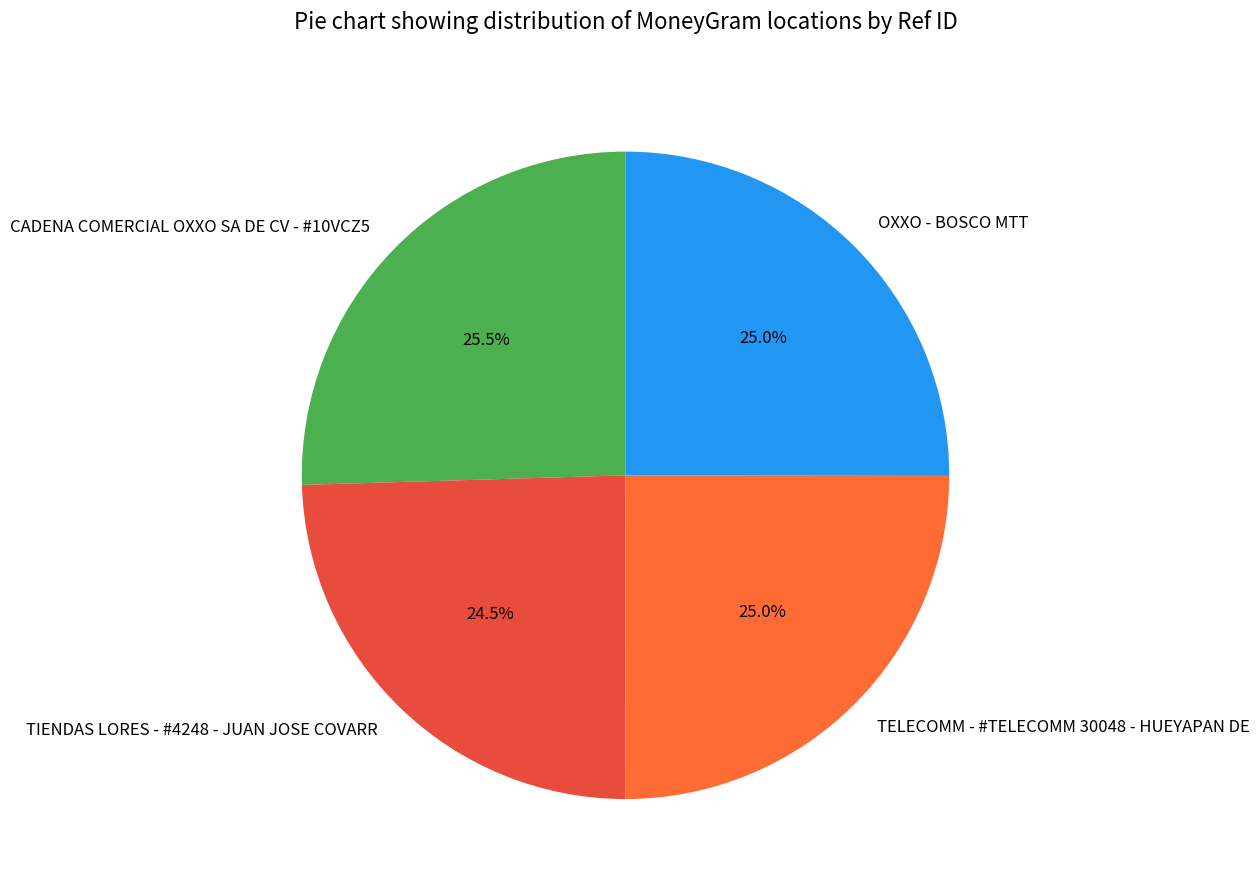

Combined, what portion of the pie is TELECOMM - #TELECOMM 30048 - HUEYAPAN DE and TIENDAS LORES - #4248 - JUAN JOSE COVARR?

49.5%